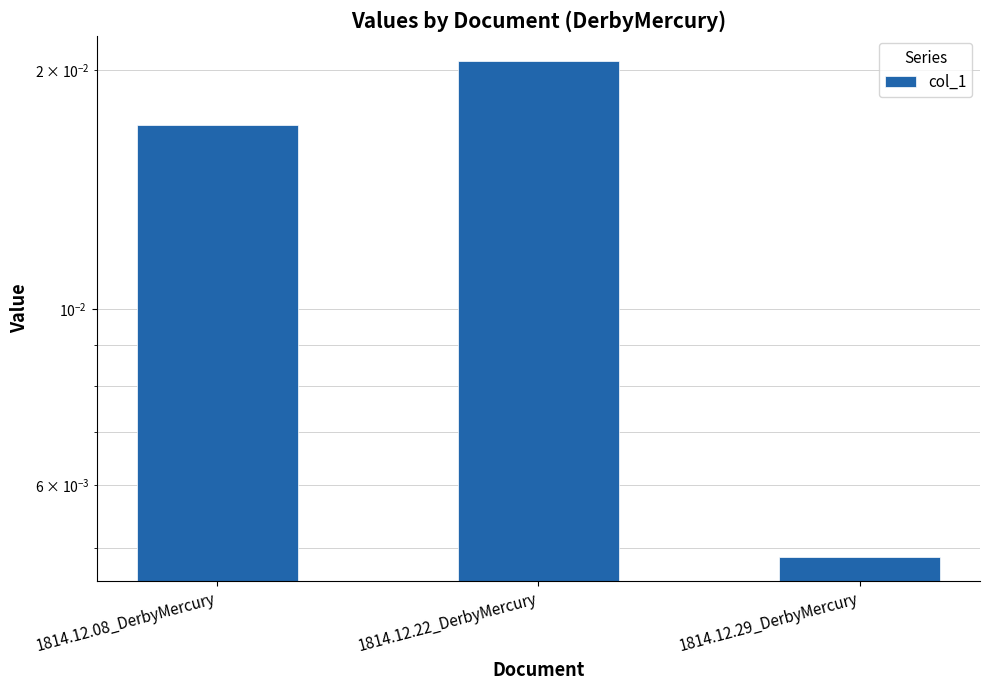

Rank the categories by value from highest to lowest.

1814.12.22_DerbyMercury, 1814.12.08_DerbyMercury, 1814.12.29_DerbyMercury